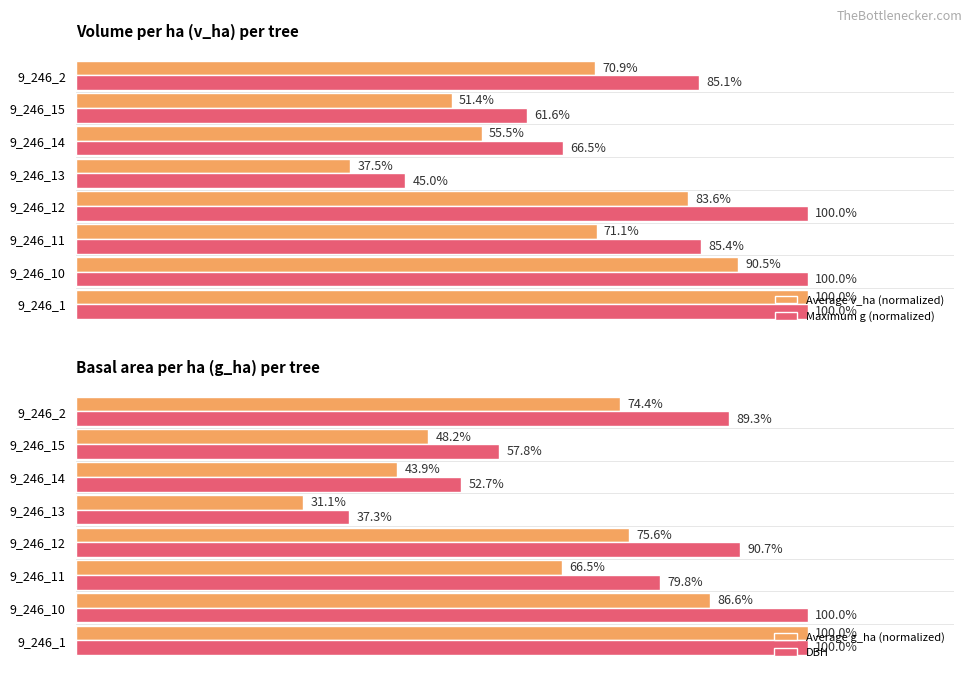

Reading left to right, transcribe all the data shown in this chart.

Average v_ha (normalized): 100.0	90.5	71.1	83.6	37.5	55.5	51.4	70.9
Maximum g (normalized): 100.0	100.0	85.4	100.0	45.0	66.5	61.6	85.1
Average g_ha (normalized): 100.0	86.6	66.5	75.6	31.1	43.9	48.2	74.4
DBH: 100.0	100.0	79.8	90.7	37.3	52.7	57.8	89.3